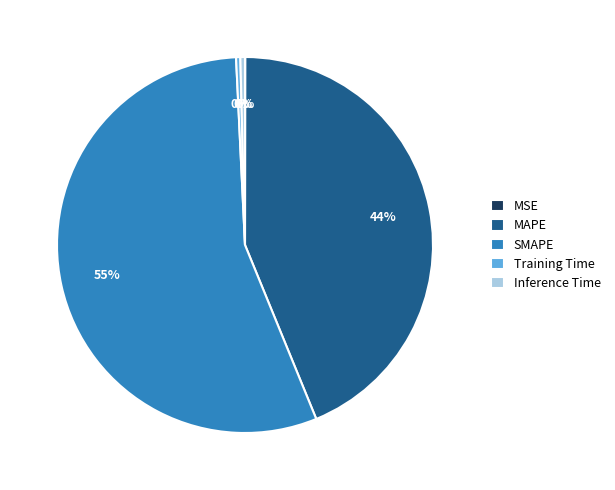

Does SMAPE account for over 50% of the chart?

Yes